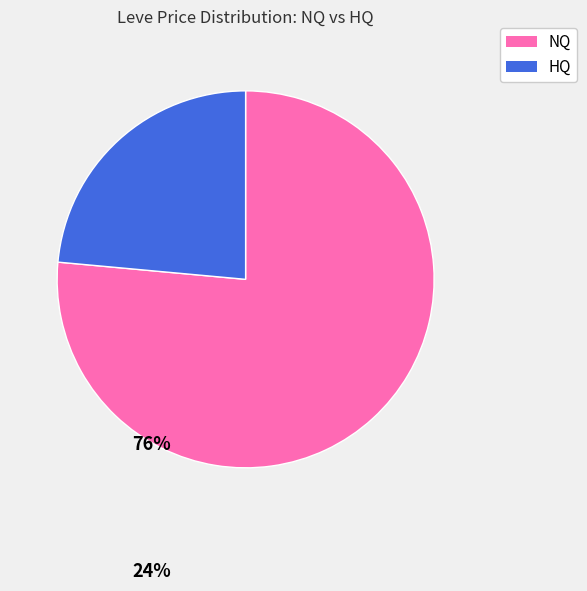

Does any single category account for the majority?

Yes